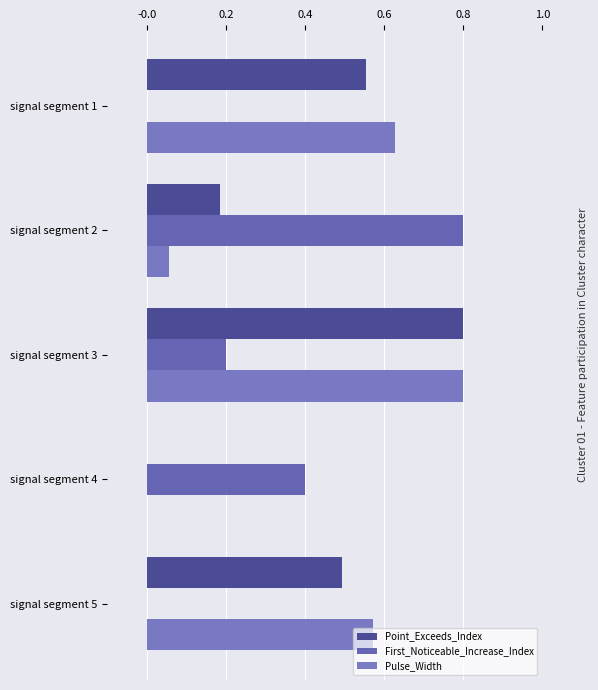

How many positive values does the Pulse_Width series have?

4